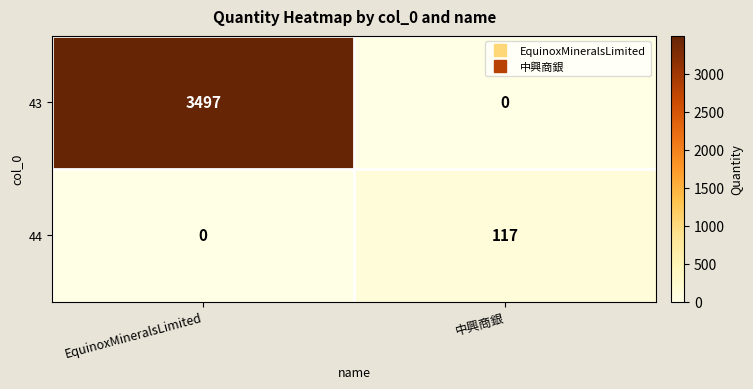

What is the difference between the maximum and minimum values in the 44 series?

117